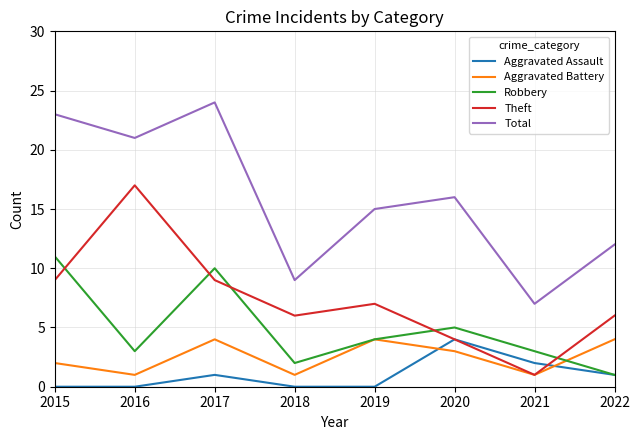

Is the value of Theft at 2016 greater than the value of Robbery at 2021?

Yes